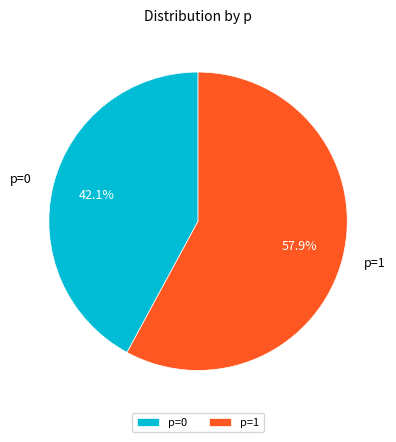

Count the number of slices in the pie.

2